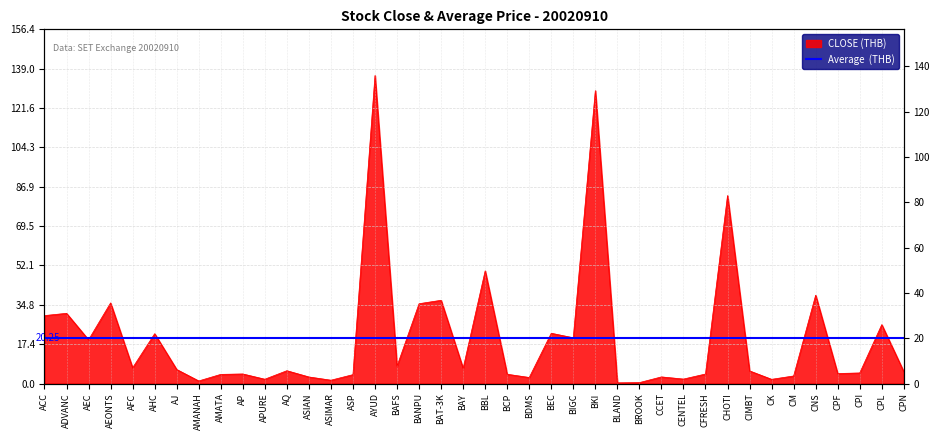

At which category does the data reach its first local valley?

AEC